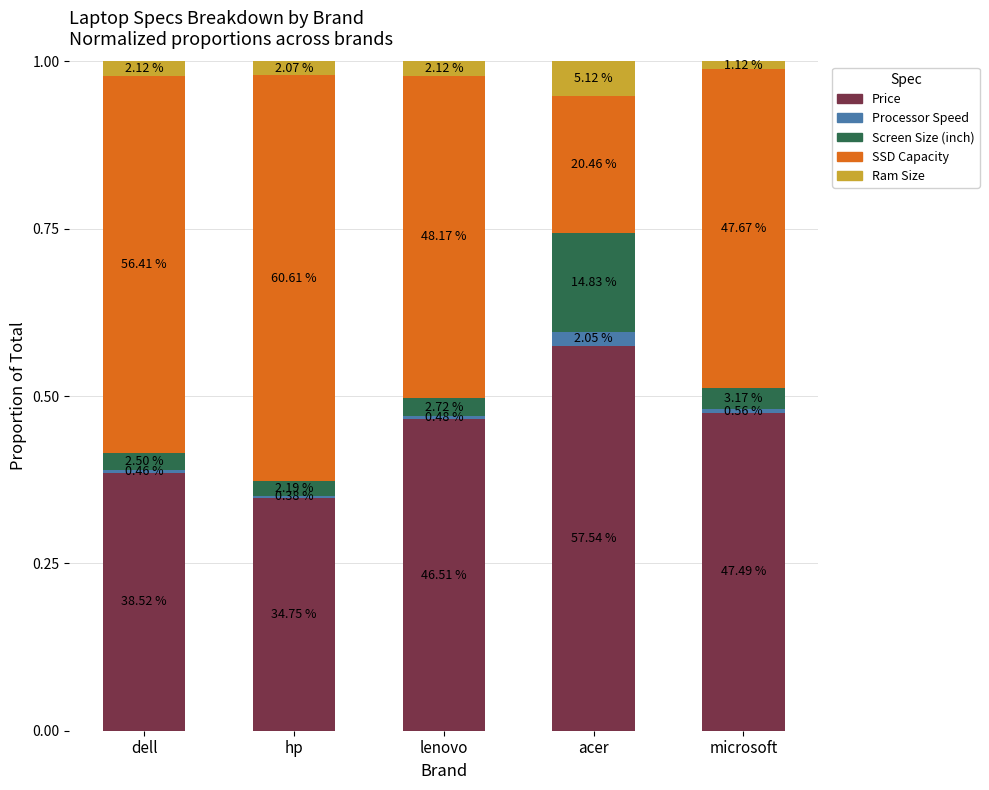

Between dell and acer, which series saw the biggest shift?

SSD Capacity